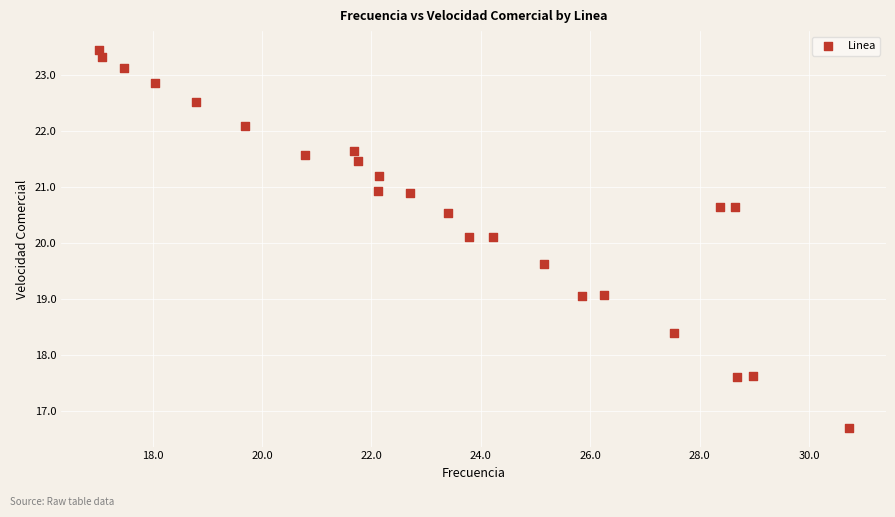

What is the range of X values (max minus min)?

13.7